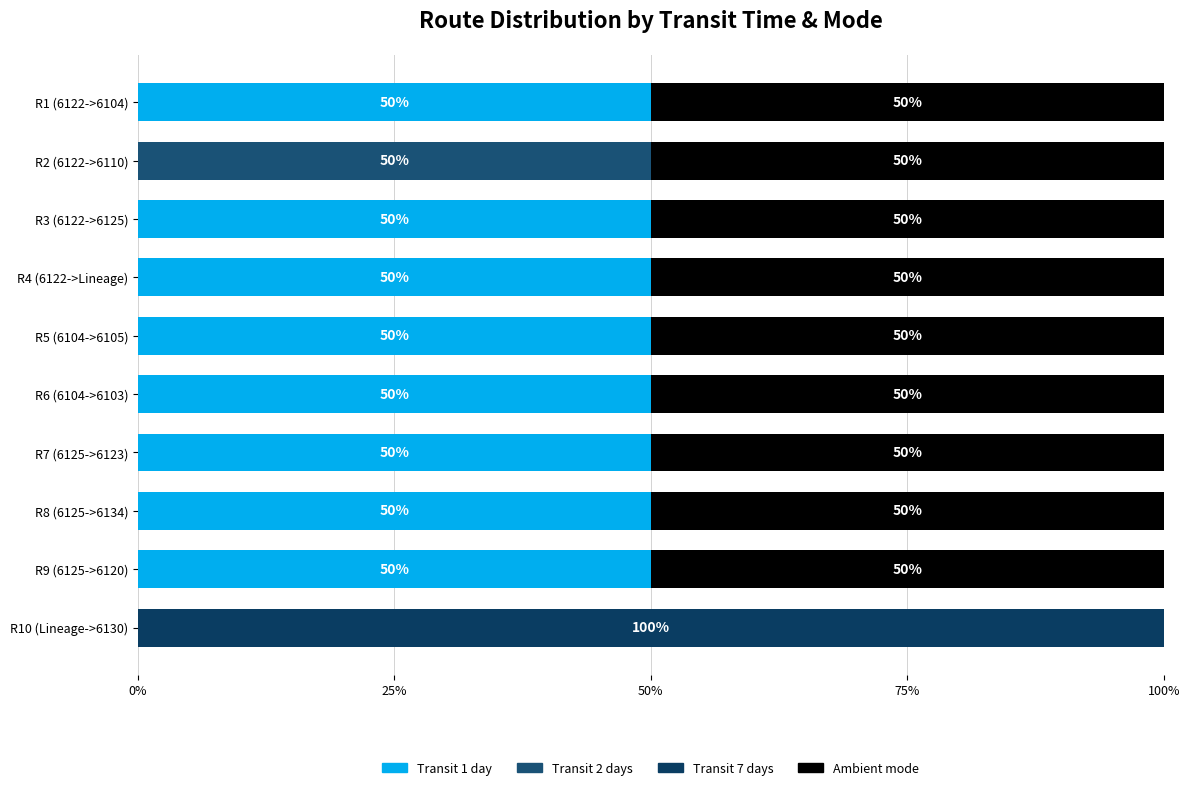

What position from the right is 6?

4